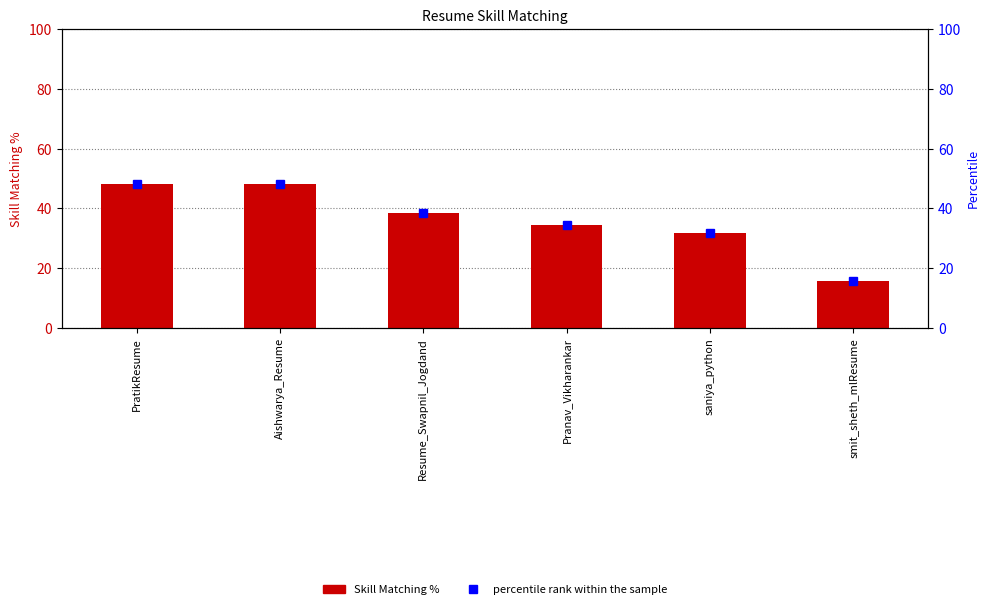

What are all the series names shown in the legend?

Skill Matching %, percentile rank within the sample